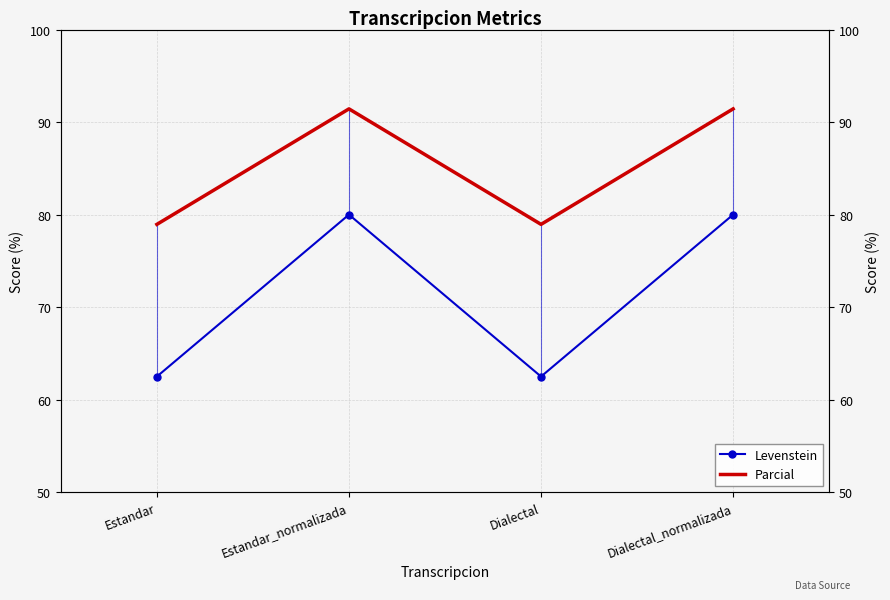

Reading right to left, list all the values displayed in this chart.

Levenstein: 80.0	62.5	80.0	62.5
Parcial: 91.4	78.9	91.4	78.9